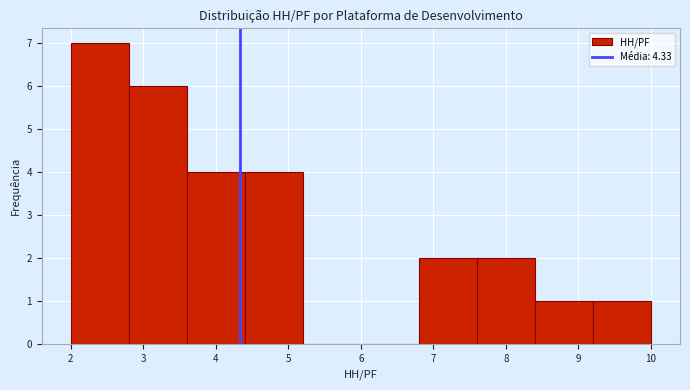

Reading left to right, list every bar in this chart as the range it spans on the x-axis followed by its height. The values are not printed on the chart, so give them approximately, as read against the axis.

2.0 to 2.8: 7
2.8 to 3.6: 6
3.6 to 4.4: 4
4.4 to 5.2: 4
5.2 to 6.0: 0
6.0 to 6.8: 0
6.8 to 7.6: 2
7.6 to 8.4: 2
8.4 to 9.2: 1
9.2 to 10.0: 1